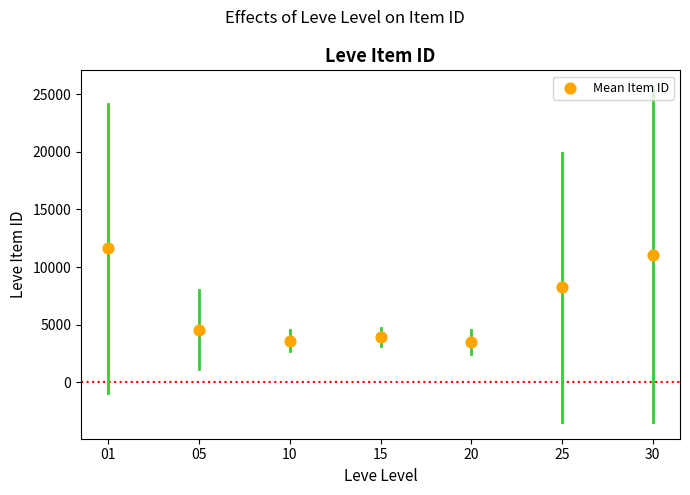

What Y value in the scatter plot is closest to 7555?

8241.5